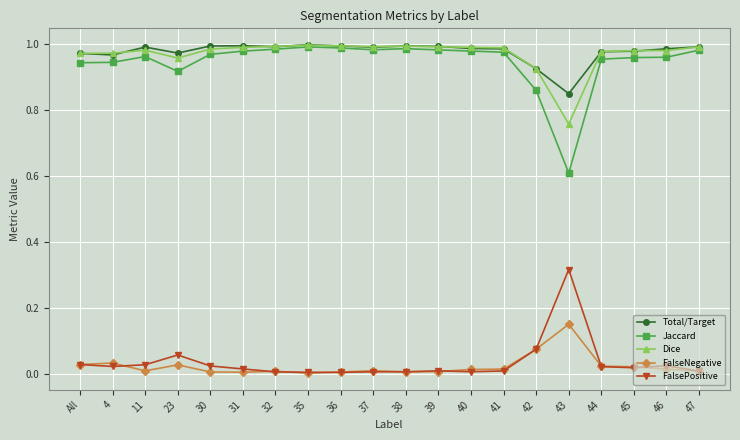

At which label does FalsePositive reach its peak?

43